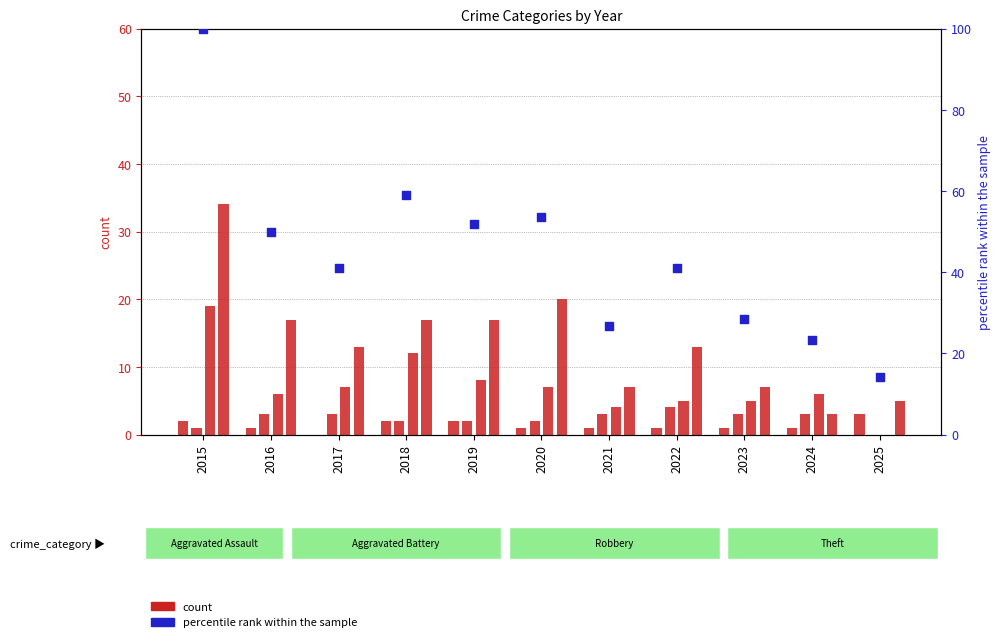

Is the value of Aggravated Battery at 2025 greater than the value of percentile rank within the sample at 2017?

No